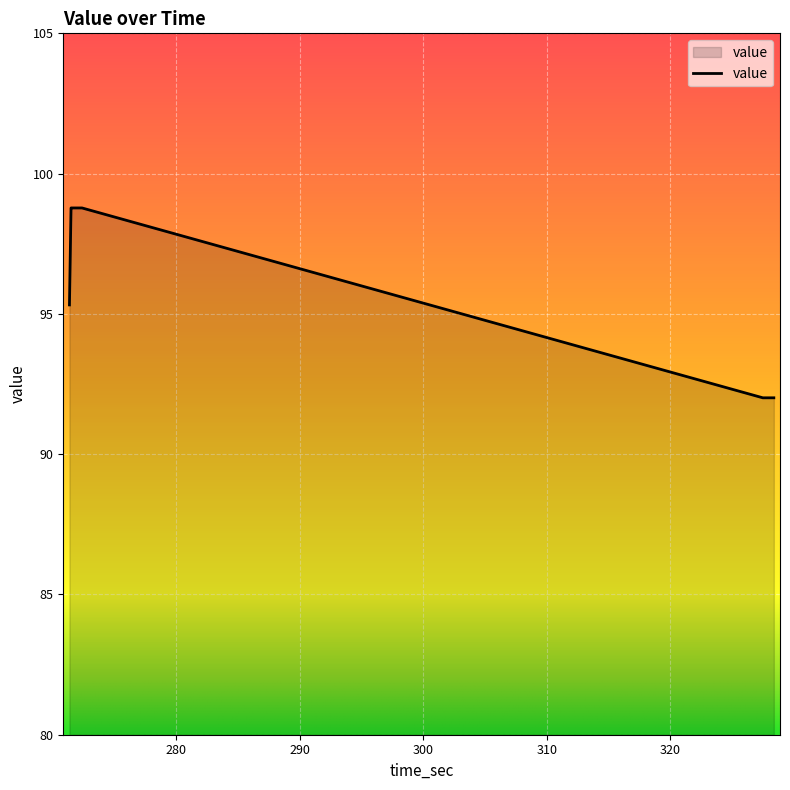

What is the minimum value shown in the chart?

92.0